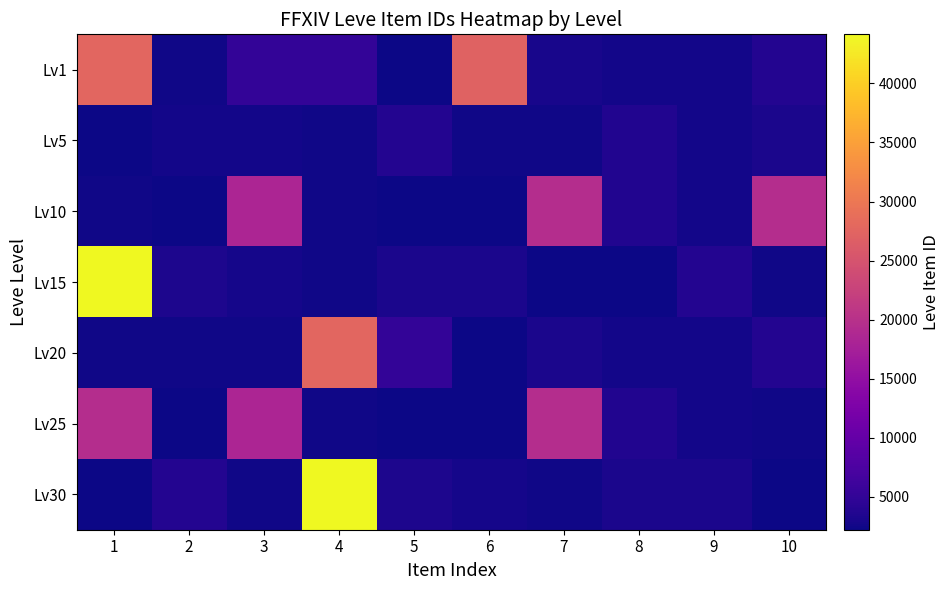

Which series has the largest range (max minus min)?

Lv15